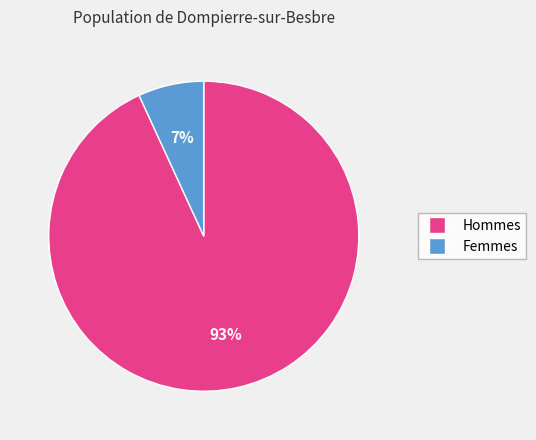

Count the number of slices in the pie.

2